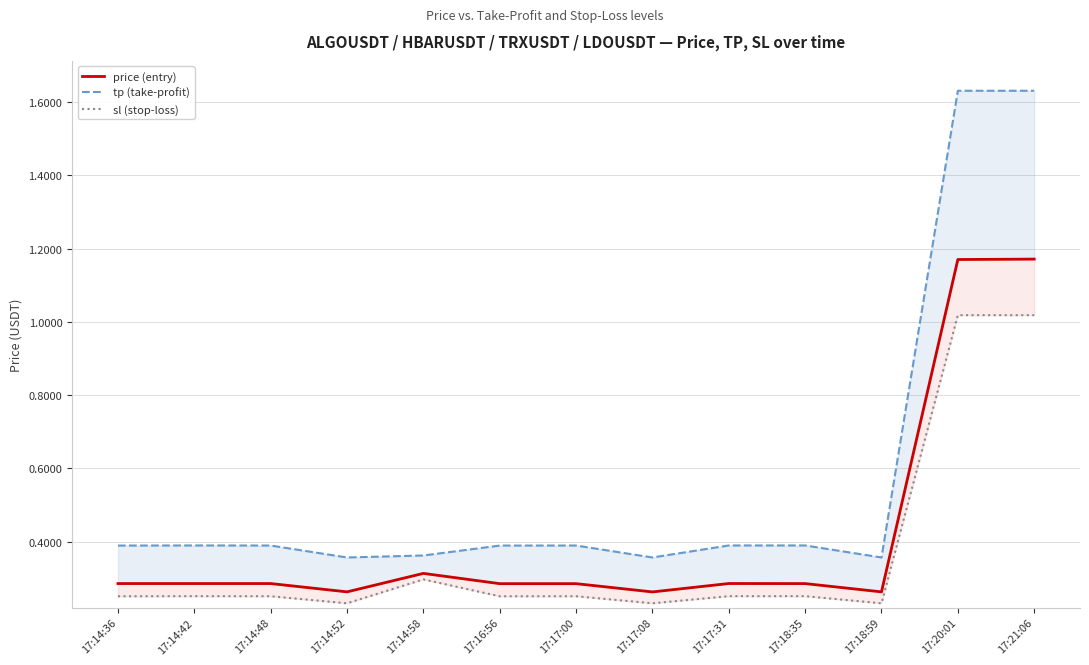

At which label does sl (stop-loss) reach its peak?

17:20:01